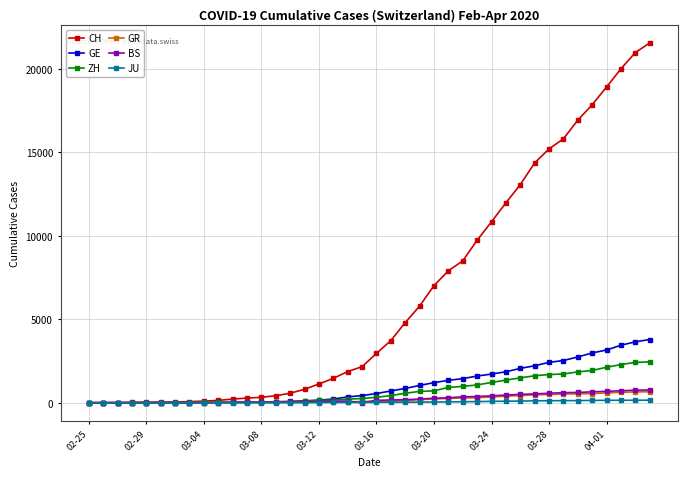

Which series has the widest spread of values?

CH